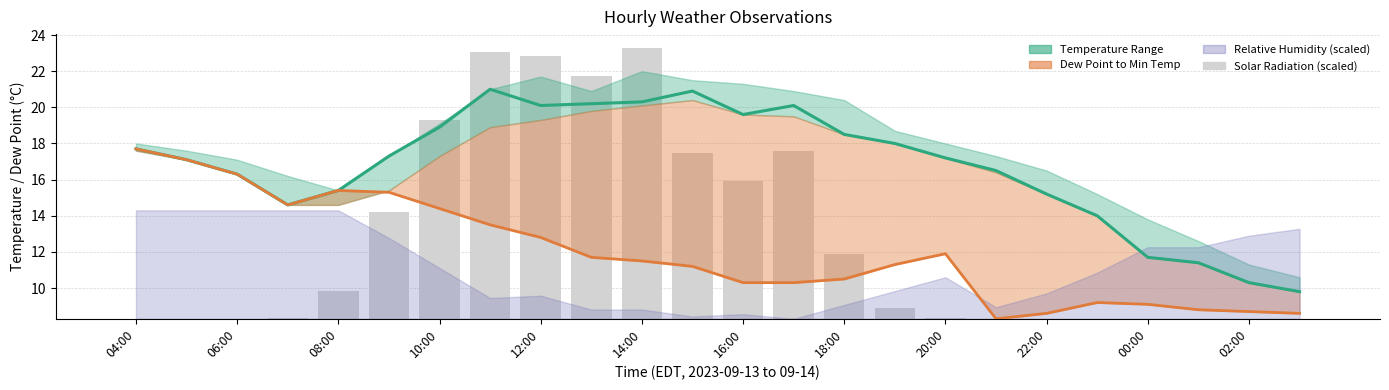

At which label does Temperature first exceed 17?

04:00